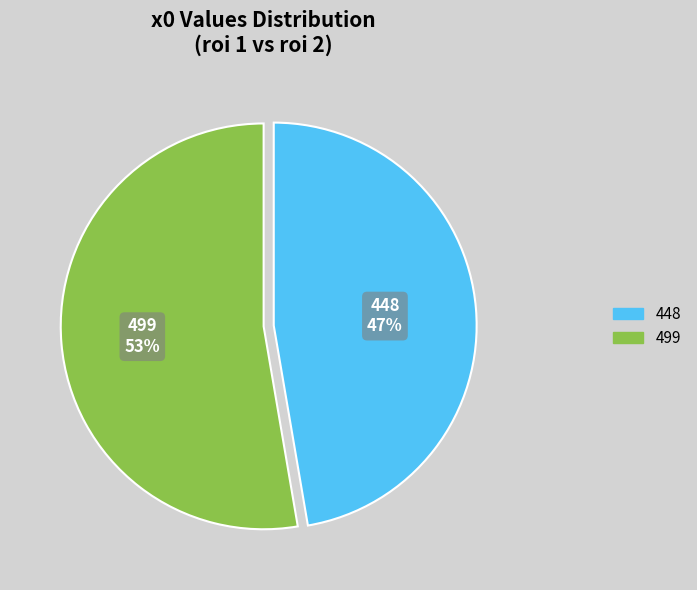

How many segments does this pie chart have?

2